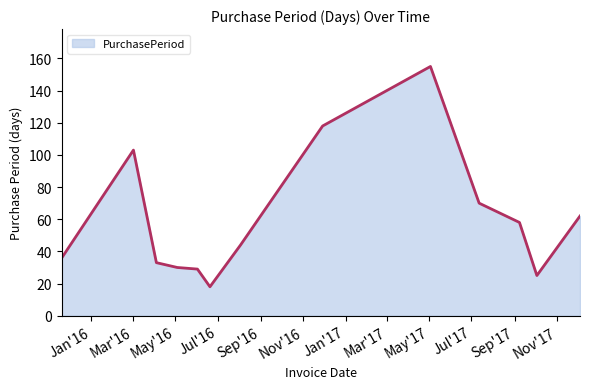

What is the maximum value shown in the chart?

155